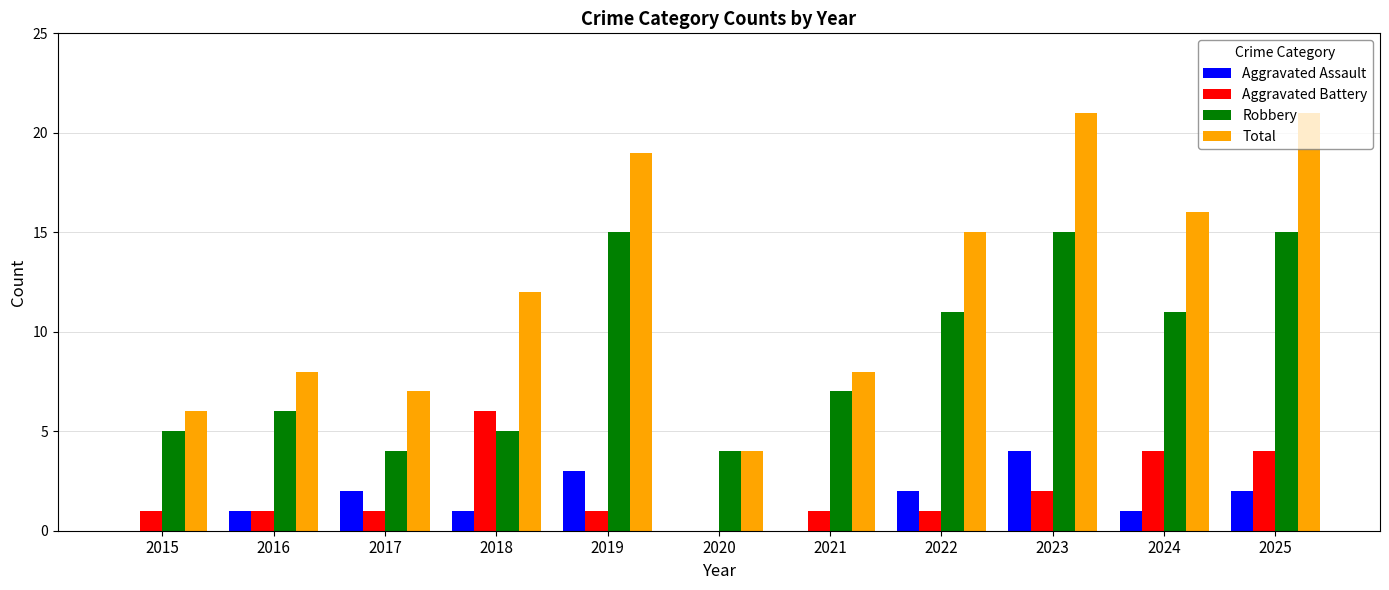

What is the greatest value displayed?

21